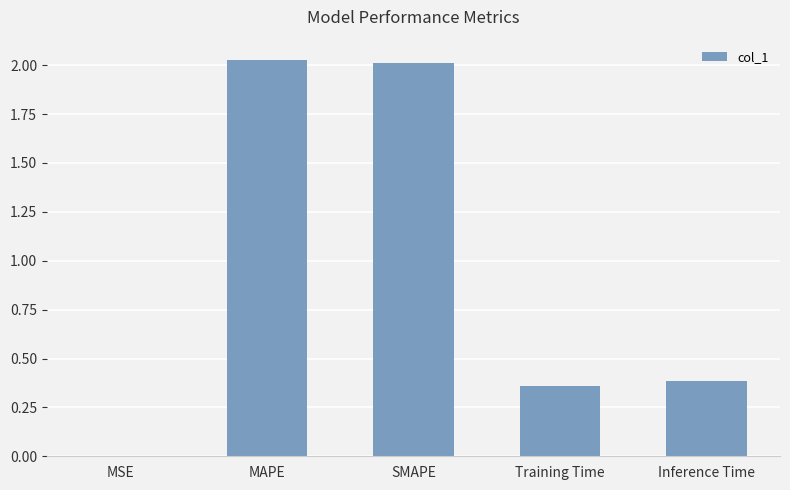

The value at MAPE is 2.0. True or false?

True